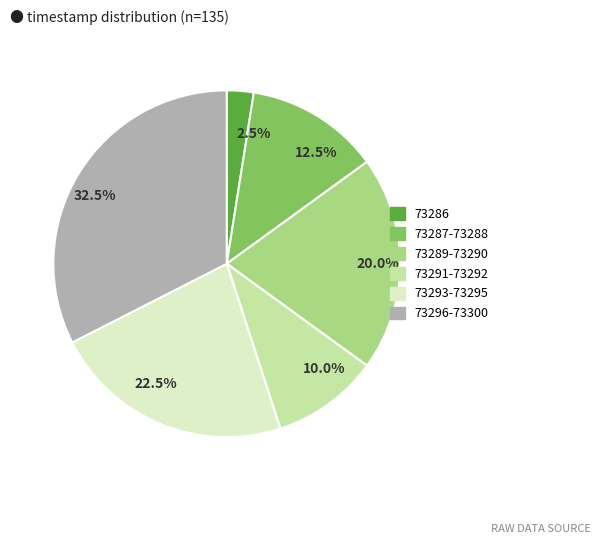

What is the ratio of the value at 10.0% to the value at 32.5%?

0.3